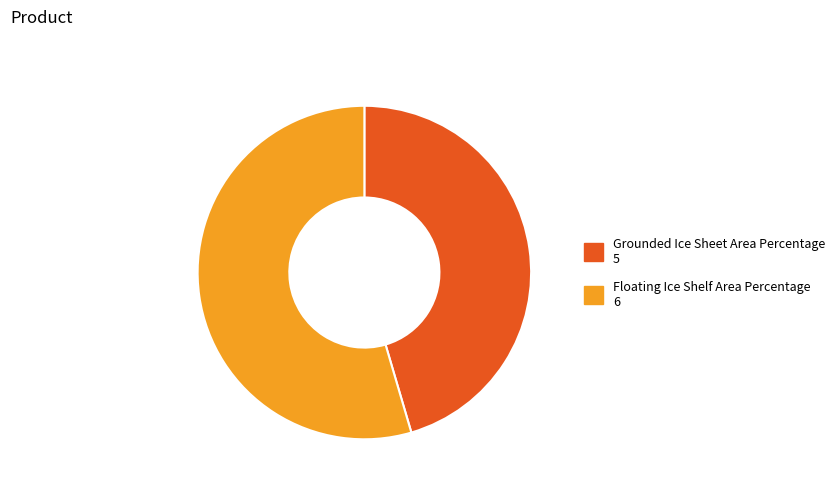

What is the ratio of the value at Floating Ice Shelf Area Percentage to the value at Grounded Ice Sheet Area Percentage?

1.2